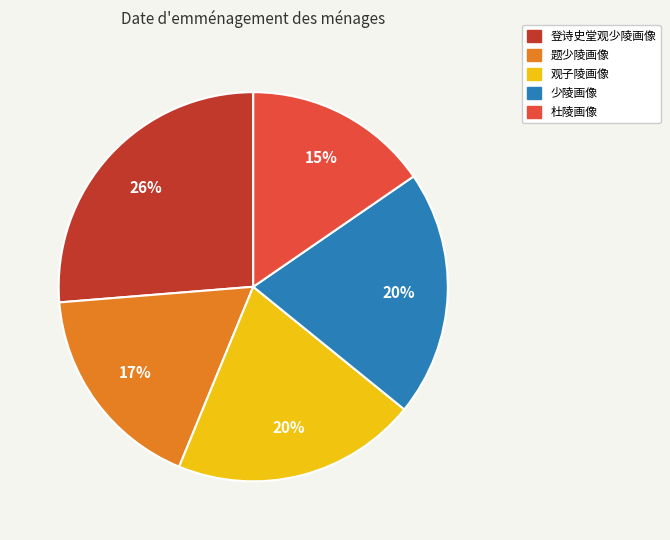

Is there a majority slice in this chart?

No